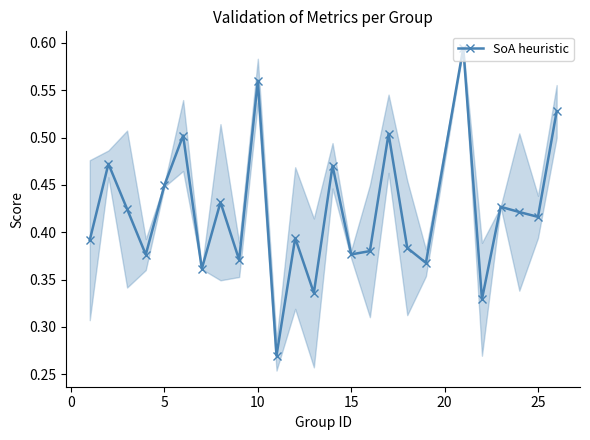

In SoA heuristic, how many points are higher than both neighbors (excluding endpoints)?

9